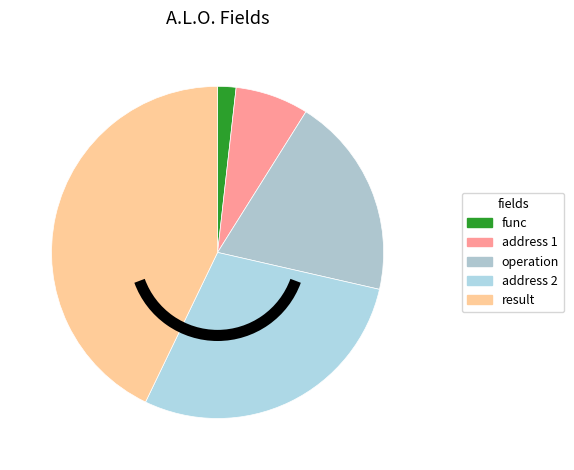

Which category has the biggest portion of the pie?

result